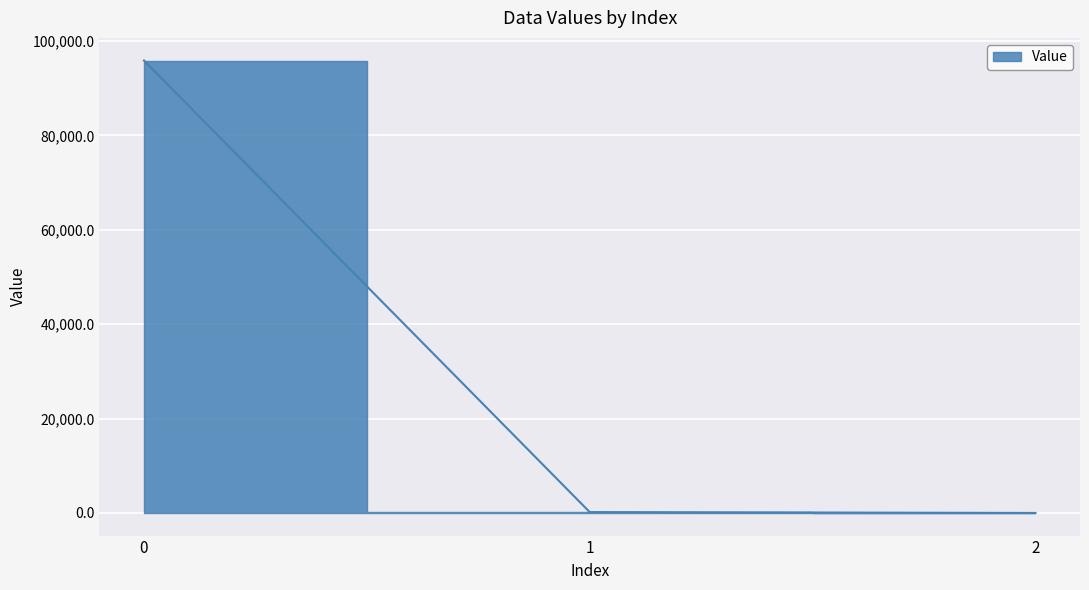

What is the difference between the maximum and second lowest values?

95670.4